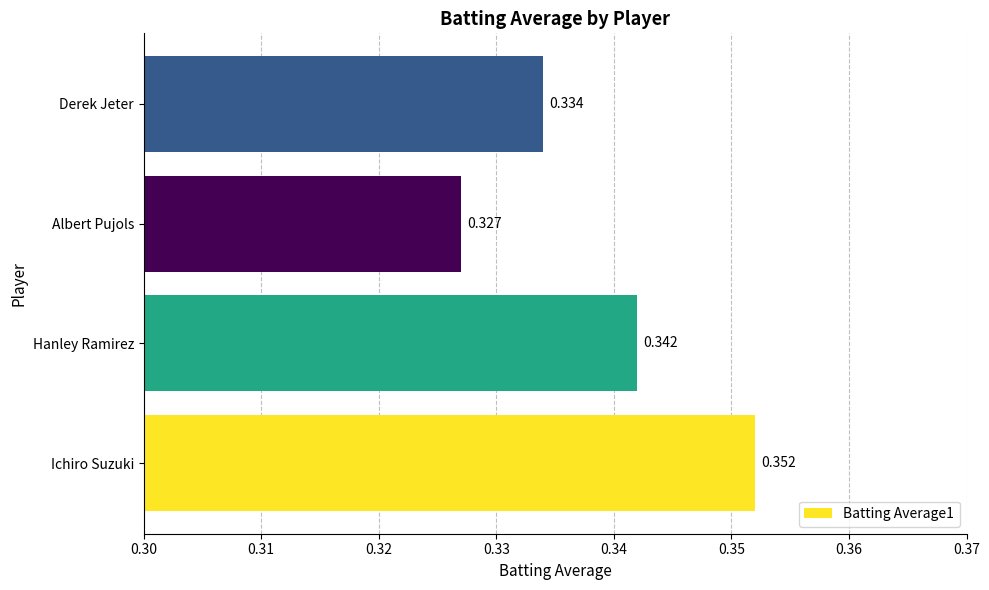

At which category does the chart reach its peak across all series?

Ichiro Suzuki